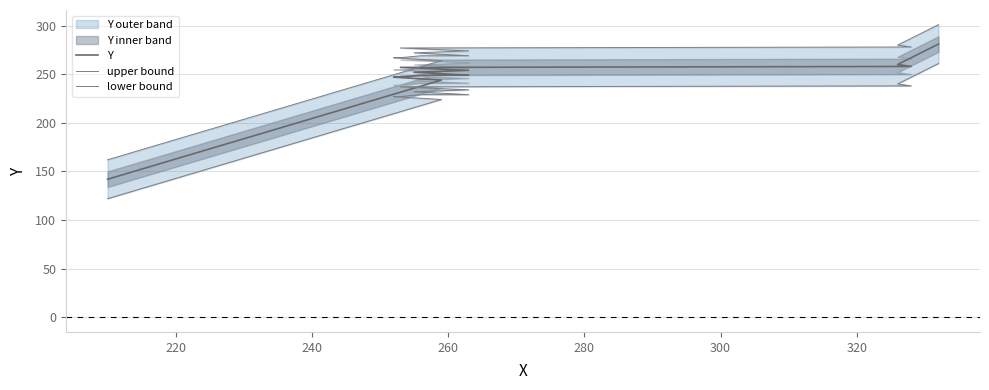

What is the spread (max minus min) of values at 240?

40